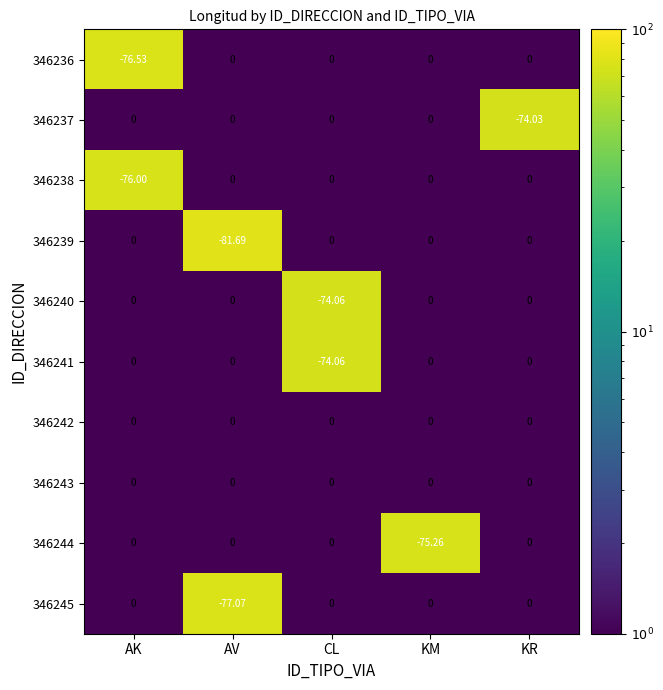

How many series are shown in this chart?

10